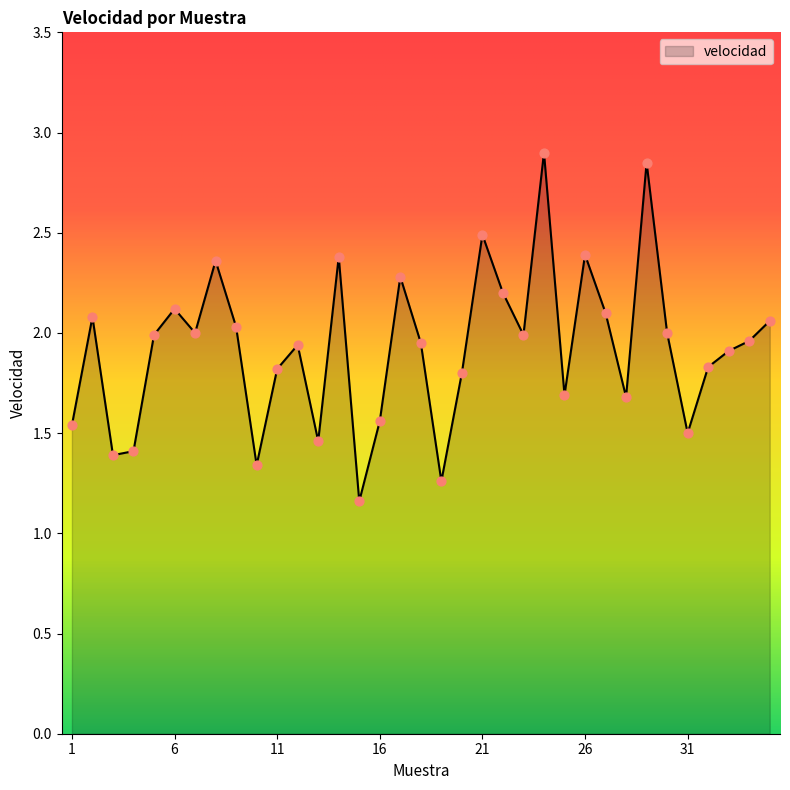

What is the difference between the maximum and minimum values?

1.7